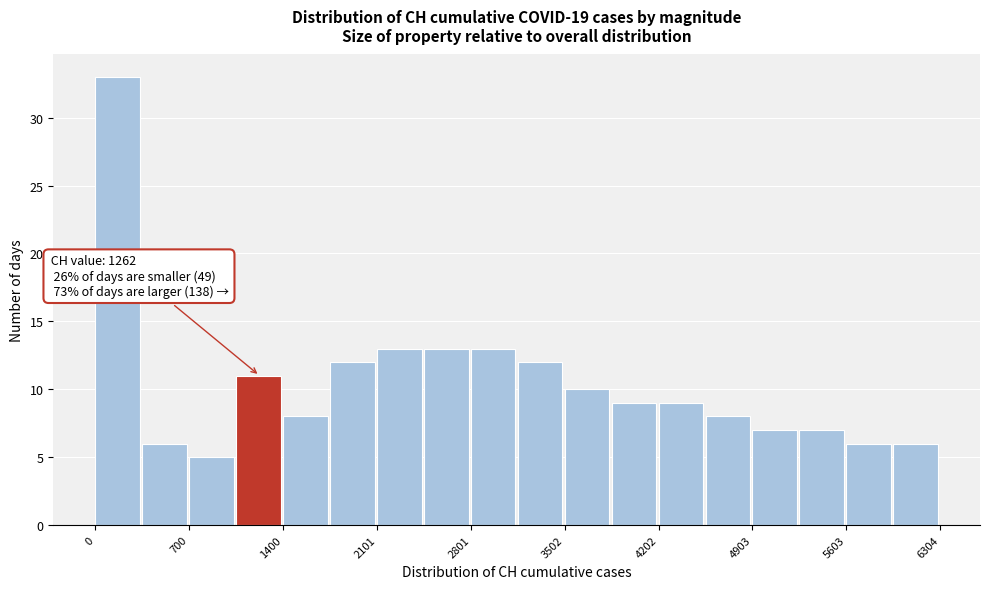

Read against the x-axis, roughly where is the centre of the tallest bar?

200